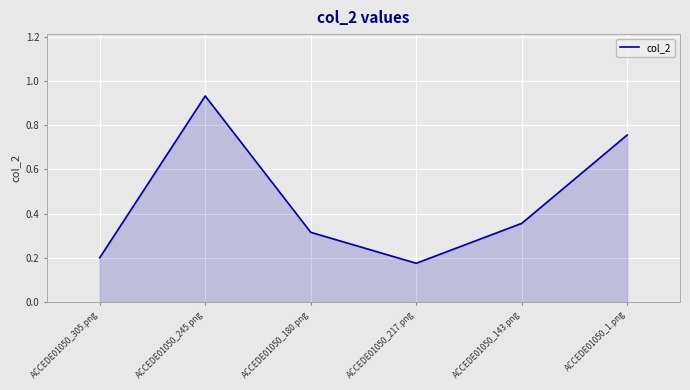

What is the difference between the second highest and minimum values?

0.6